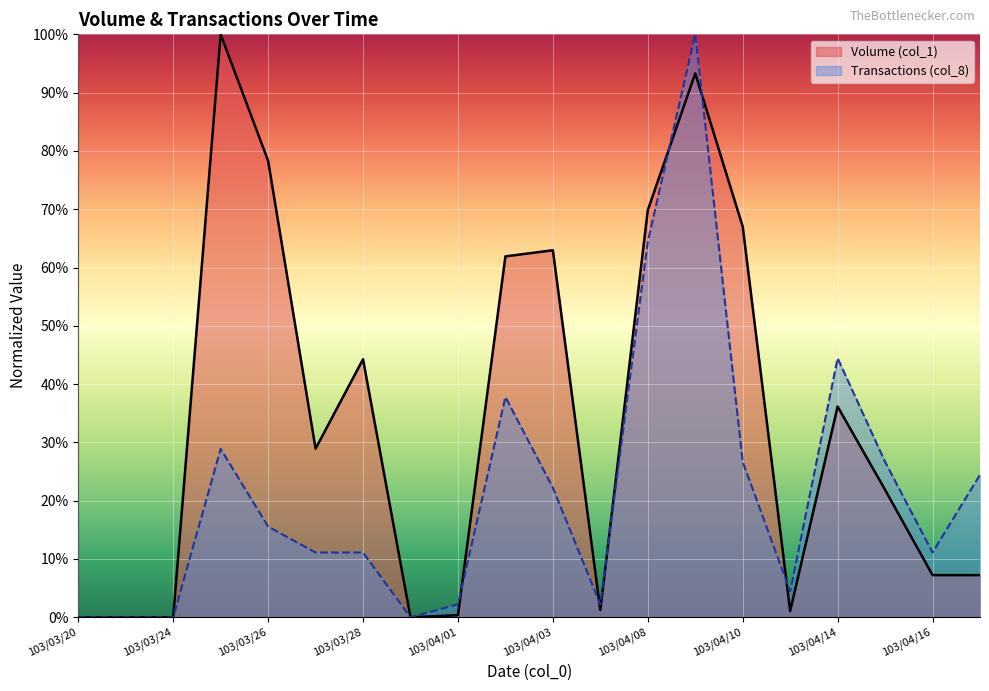

What is the value of the Volume (col_1) point at the 18th from the left?

0.2